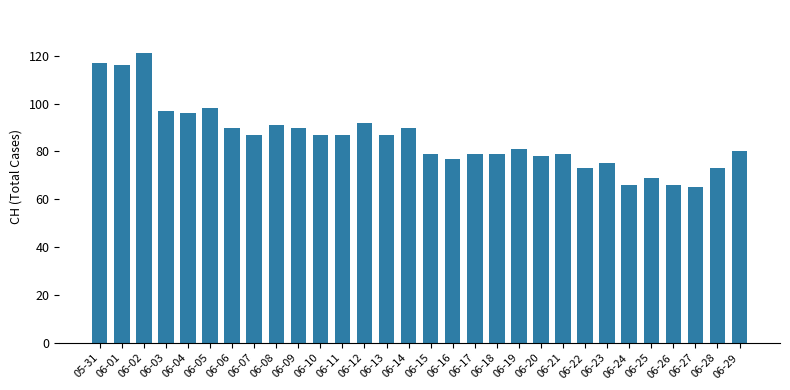

What is the label of the 16th bar from the left?

06-15